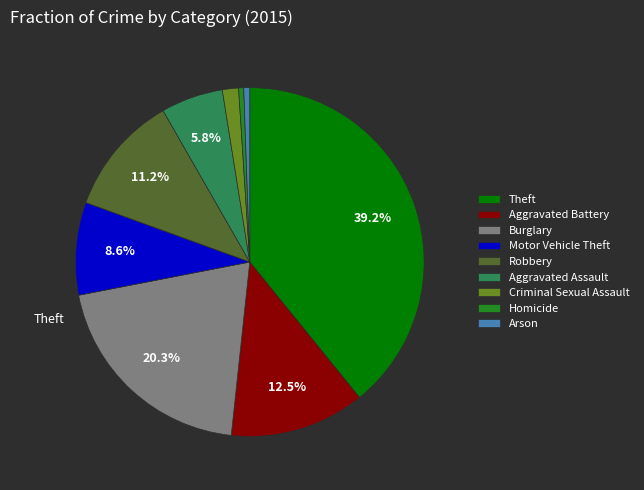

What is the ratio of the value at Homicide to the value at Arson?

0.9